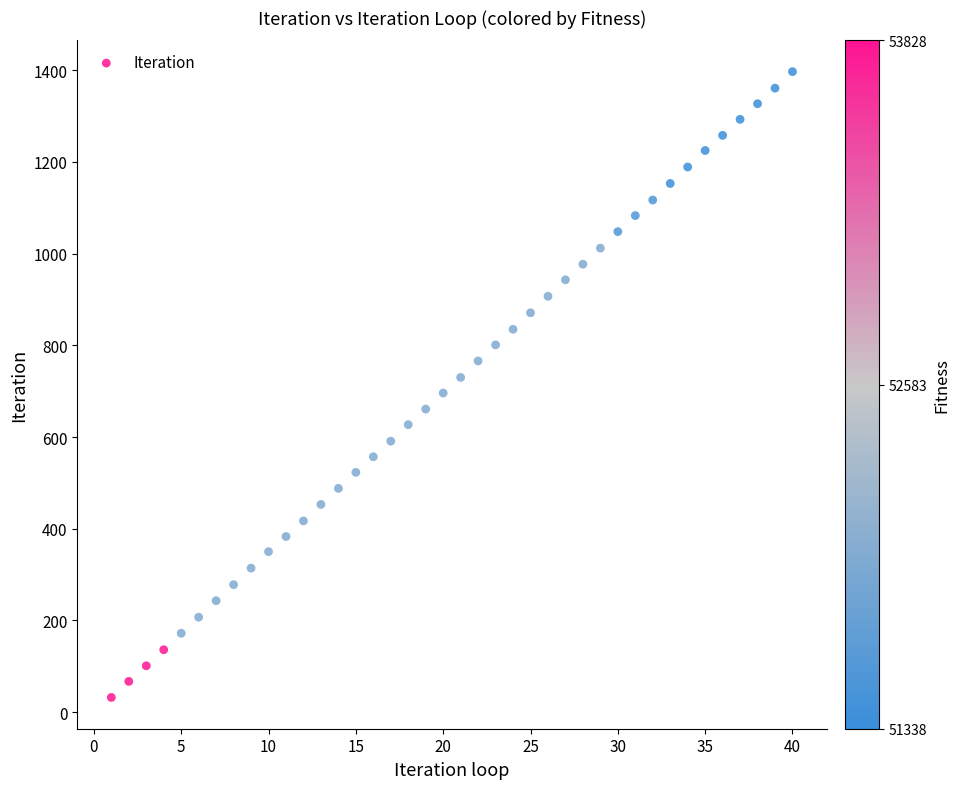

What is the range of Y values (max minus min)?

1365